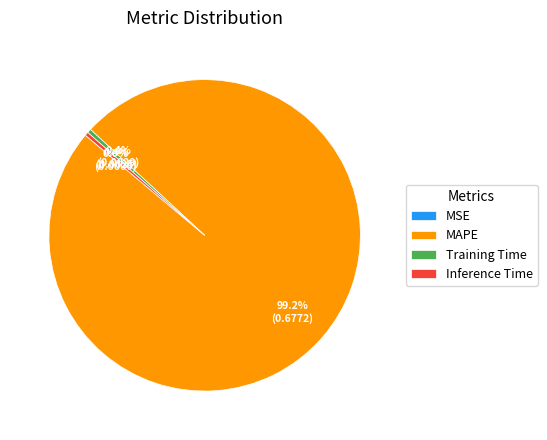

Is the sum of MAPE and Training Time greater than half?

Yes